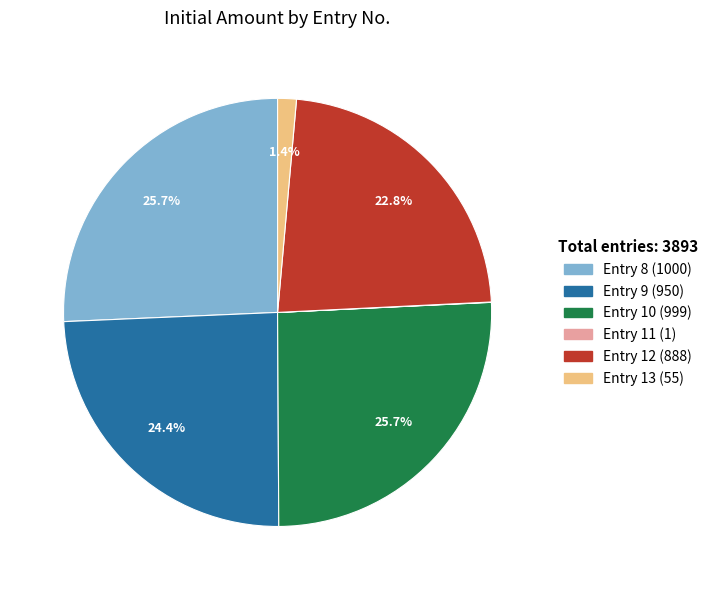

Is there a majority slice in this chart?

No